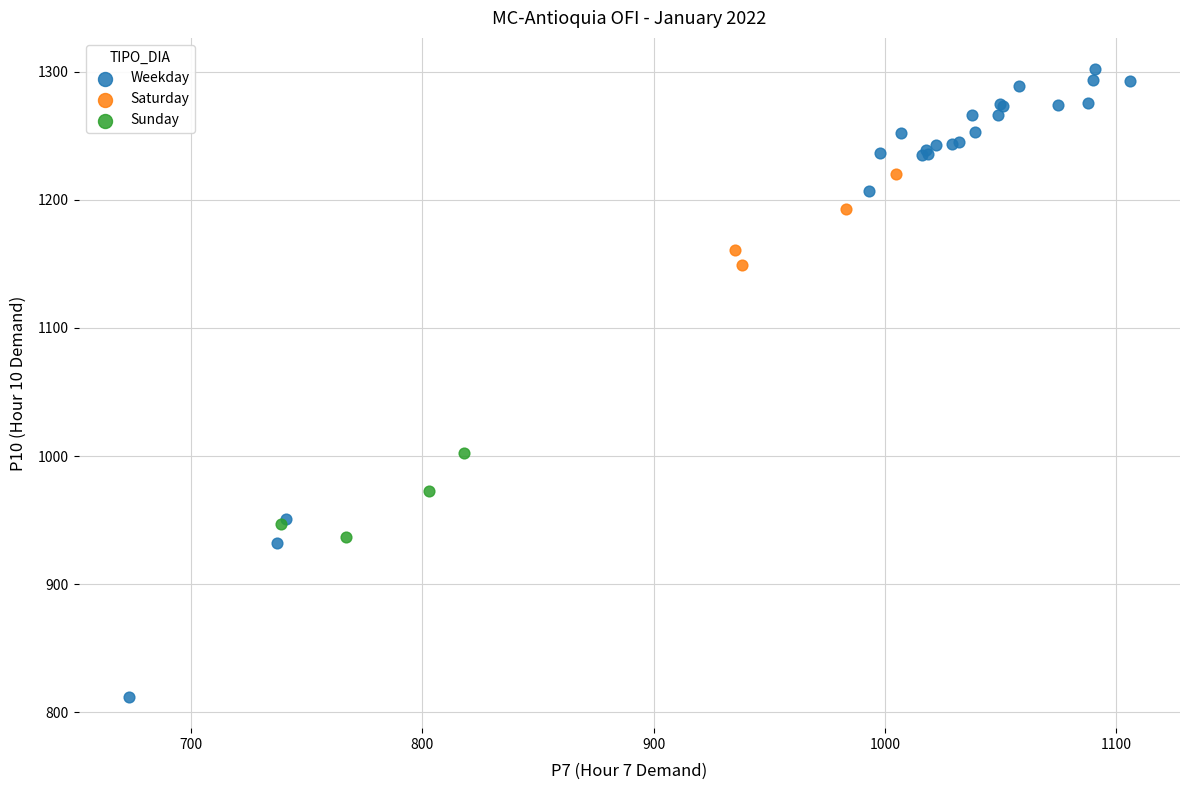

Which series contains the highest Y value?

Weekday